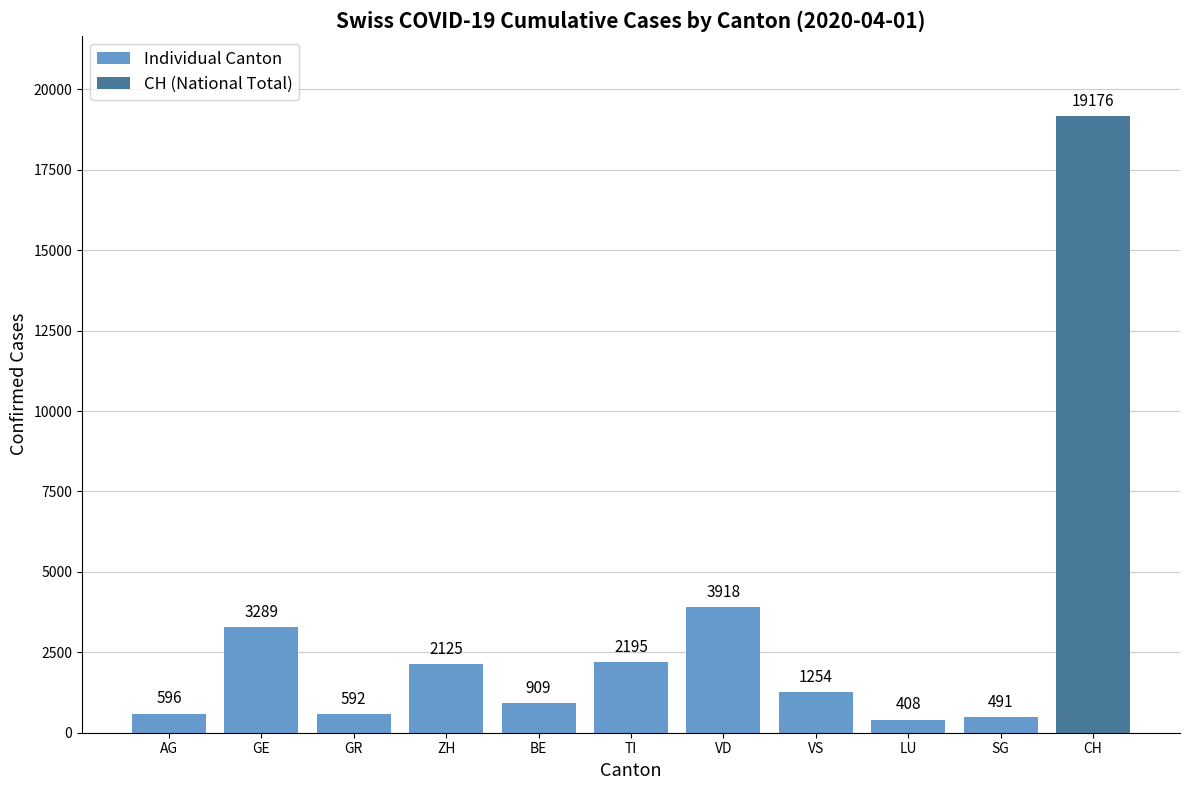

Reading left to right, what are all the values shown in this chart?

AG=596	GE=3289	GR=592	ZH=2125	BE=909	TI=2195	VD=3918	VS=1254	LU=408	SG=491	CH=19176